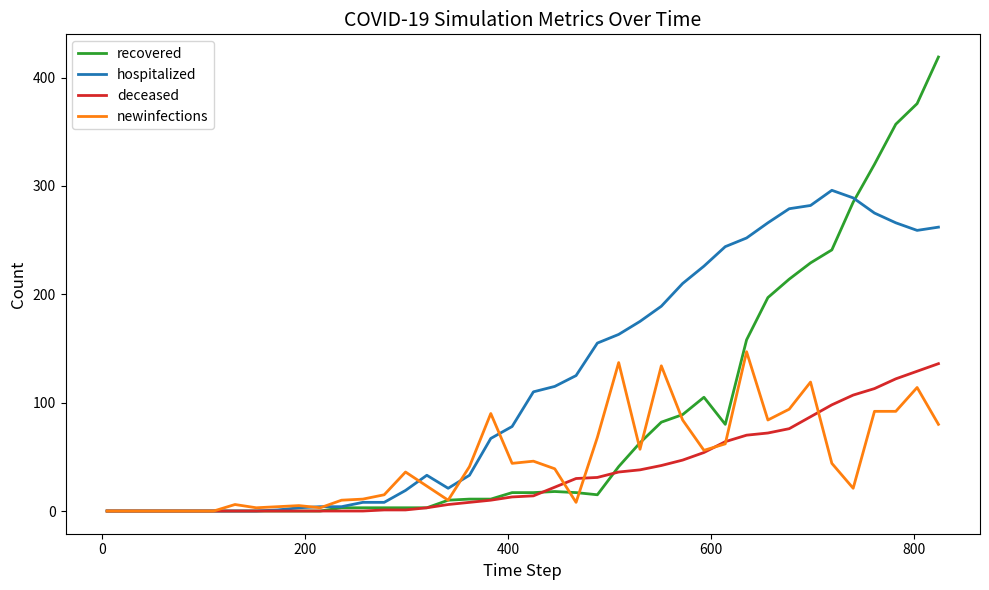

List the series in order of their peak value, lowest first.

deceased, newinfections, hospitalized, recovered